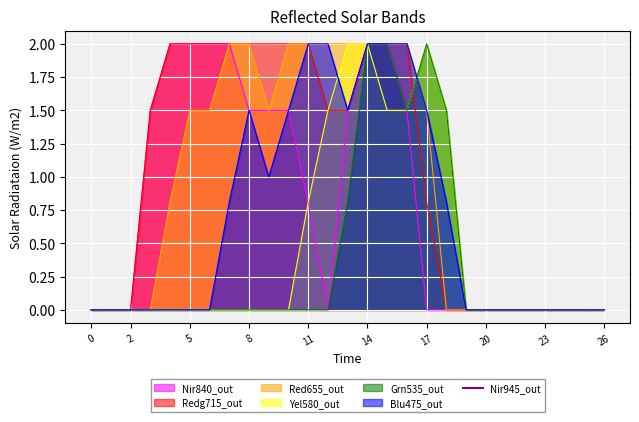

What is the maximum value for Red655_out?

2.0